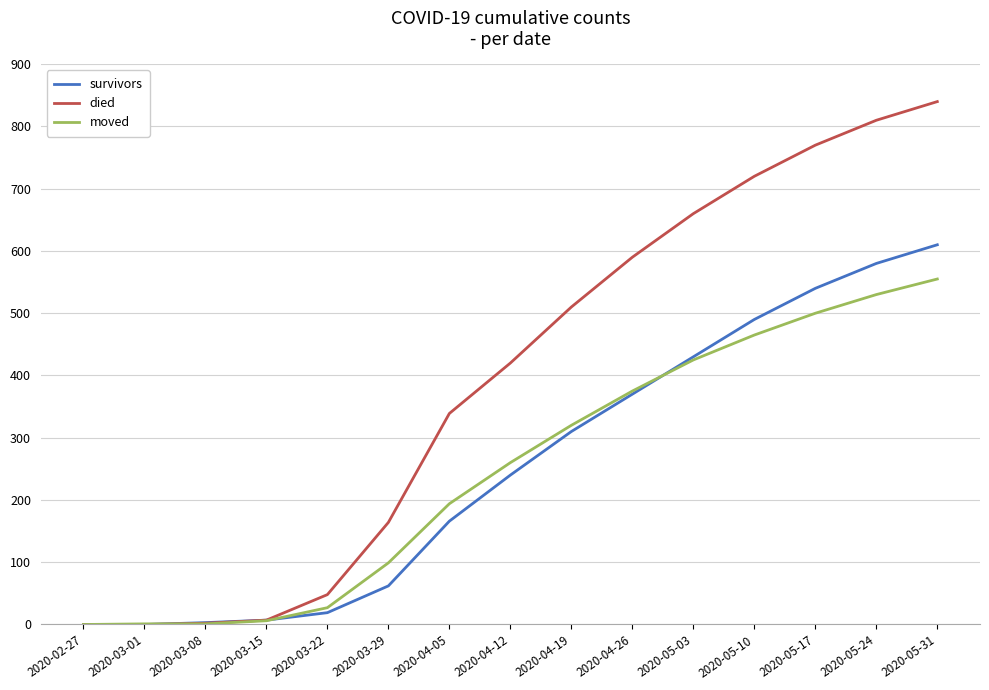

Which series has the largest total across all categories?

died